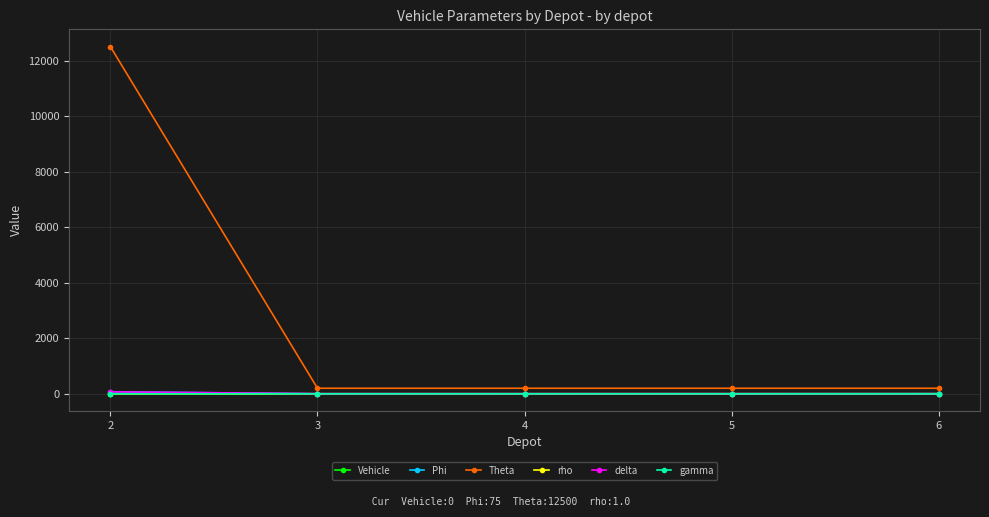

At which category does the chart reach its peak across all series?

2